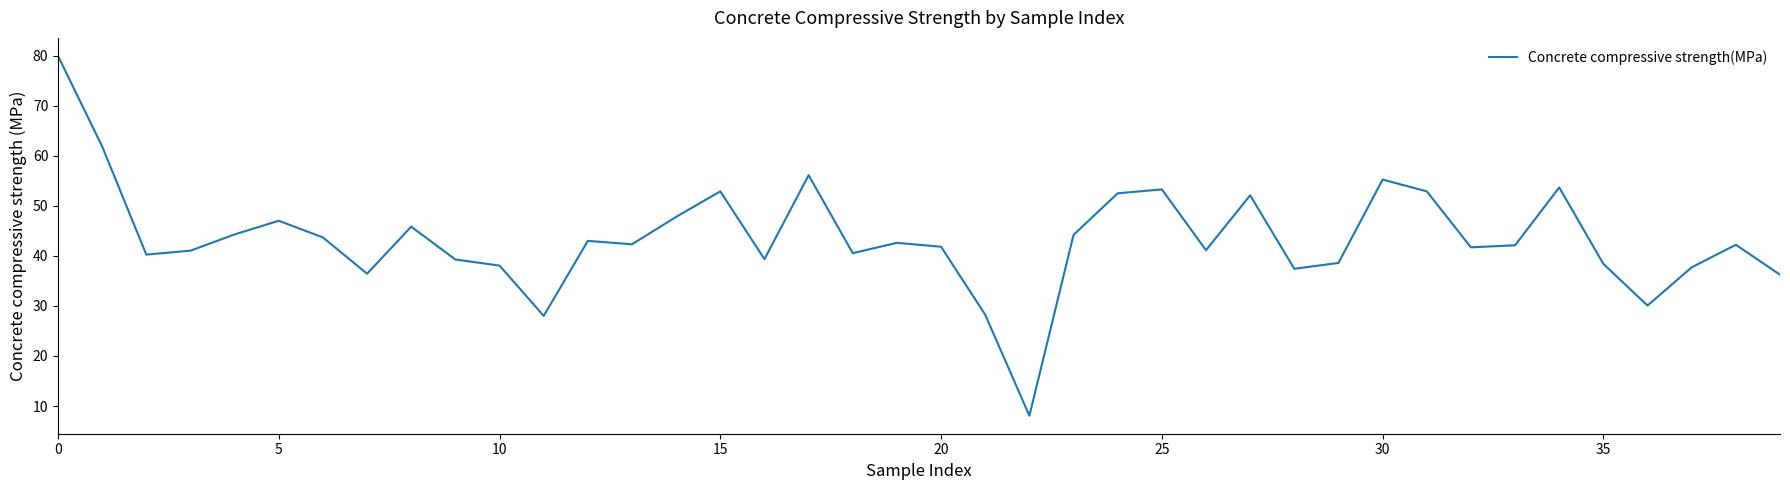

What is the difference between the maximum and minimum values?

71.9